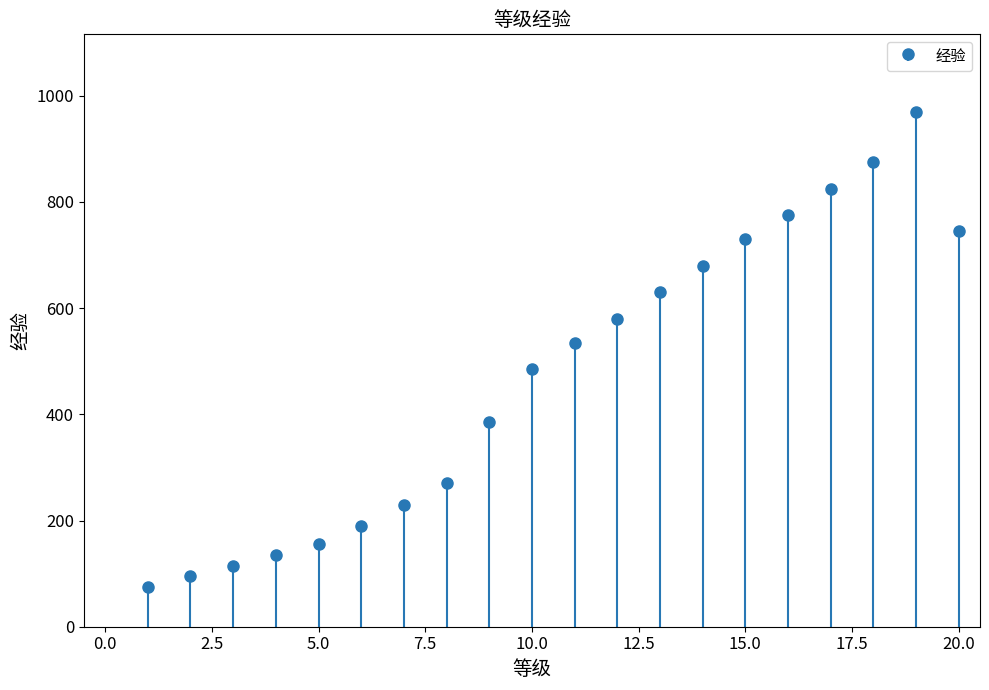

What is the value of the 3rd bar from the left?

115